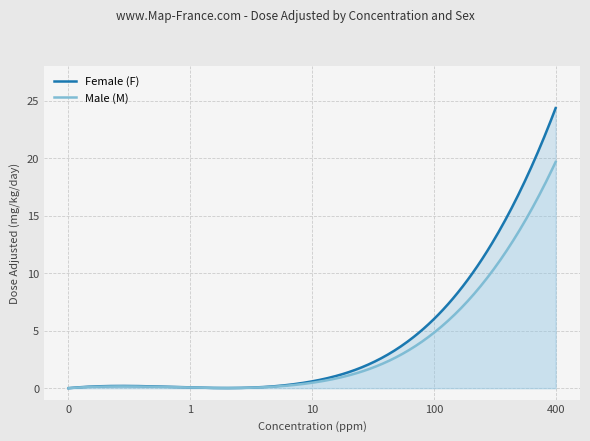

How many positive values does the Male (M) series have?

4